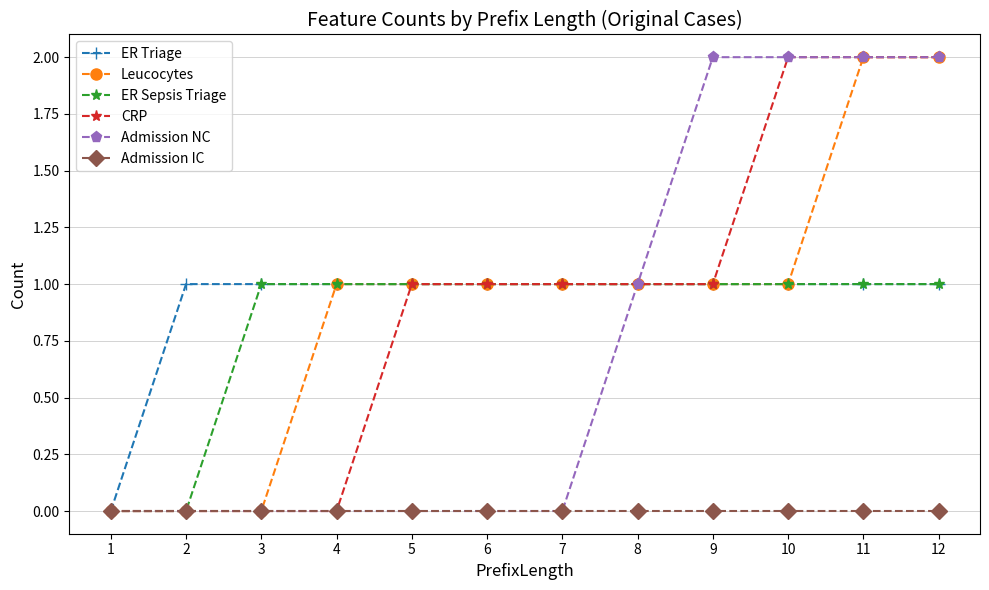

Reading left to right, what are all the values shown in this chart?

ER Triage: 0	1	1	1	1	1	1	1	1	1	1	1
Leucocytes: 0	0	0	1	1	1	1	1	1	1	2	2
ER Sepsis Triage: 0	0	1	1	1	1	1	1	1	1	1	1
CRP: 0	0	0	0	1	1	1	1	1	2	2	2
Admission NC: 0	0	0	0	0	0	0	1	2	2	2	2
Admission IC: 0	0	0	0	0	0	0	0	0	0	0	0